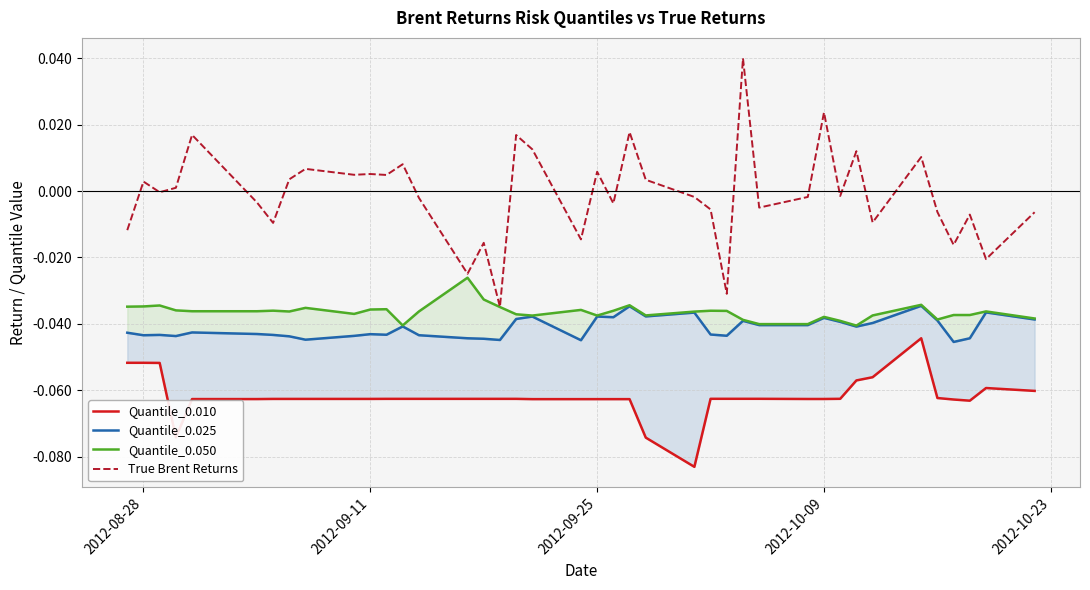

Reading left to right, list all the values displayed in this chart.

Quantile_0.010: -0.1	-0.1	-0.1	-0.1	-0.1	-0.1	-0.1	-0.1	-0.1	-0.1	-0.1	-0.1	-0.1	-0.1	-0.1	-0.1	-0.1	-0.1	-0.1	-0.1	-0.1	-0.1	-0.1	-0.1	-0.1	-0.1	-0.1	-0.1	-0.1	-0.1	-0.1	-0.1	-0.1	-0.1	-0.0	-0.1	-0.1	-0.1	-0.1	-0.1
Quantile_0.025: -0.0	-0.0	-0.0	-0.0	-0.0	-0.0	-0.0	-0.0	-0.0	-0.0	-0.0	-0.0	-0.0	-0.0	-0.0	-0.0	-0.0	-0.0	-0.0	-0.0	-0.0	-0.0	-0.0	-0.0	-0.0	-0.0	-0.0	-0.0	-0.0	-0.0	-0.0	-0.0	-0.0	-0.0	-0.0	-0.0	-0.0	-0.0	-0.0	-0.0
Quantile_0.050: -0.0	-0.0	-0.0	-0.0	-0.0	-0.0	-0.0	-0.0	-0.0	-0.0	-0.0	-0.0	-0.0	-0.0	-0.0	-0.0	-0.0	-0.0	-0.0	-0.0	-0.0	-0.0	-0.0	-0.0	-0.0	-0.0	-0.0	-0.0	-0.0	-0.0	-0.0	-0.0	-0.0	-0.0	-0.0	-0.0	-0.0	-0.0	-0.0	-0.0
True Brent Returns: -0.0	0.0	-0.0	0.0	0.0	-0.0	-0.0	0.0	0.0	0.0	0.0	0.0	0.0	-0.0	-0.0	-0.0	-0.0	0.0	0.0	-0.0	0.0	-0.0	0.0	0.0	-0.0	-0.0	-0.0	0.0	-0.0	-0.0	0.0	-0.0	0.0	-0.0	0.0	-0.0	-0.0	-0.0	-0.0	-0.0